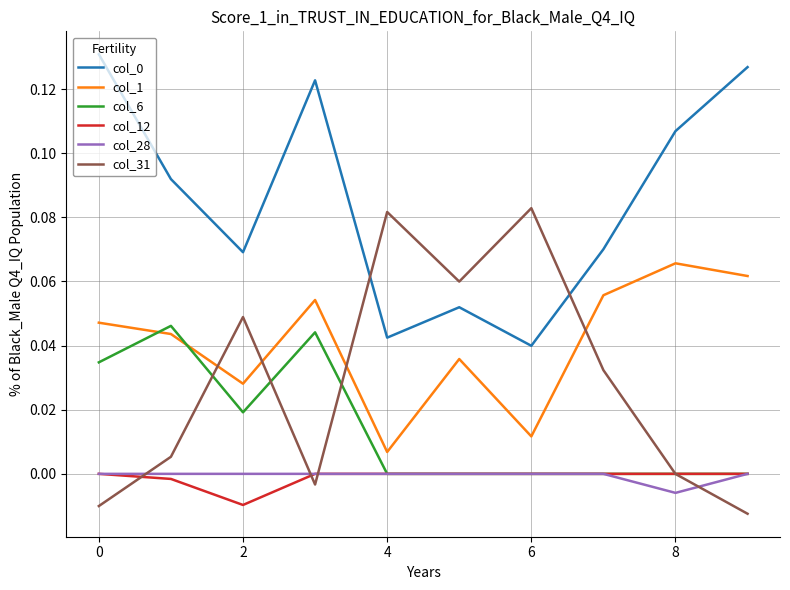

True or false: col_28 and col_0 intersect in this chart.

False